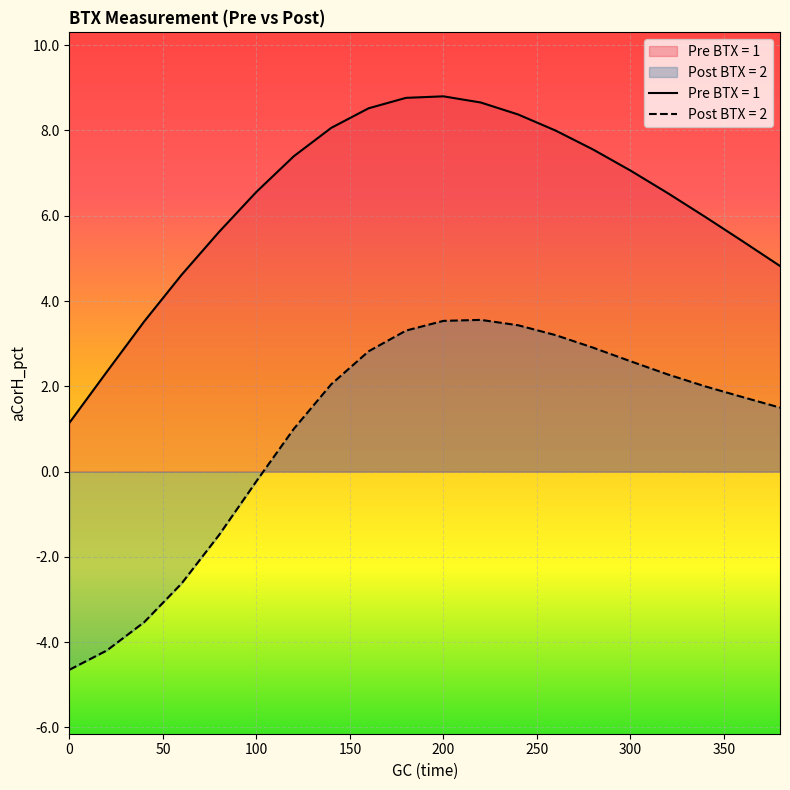

Reading right to left, list all the values displayed in this chart.

Pre BTX = 1: 4.8	5.4	6.0	6.5	7.1	7.6	8.0	8.4	8.7	8.8	8.8	8.5	8.1	7.4	6.6	5.6	4.6	3.5	2.3	1.1
Post BTX = 2: 1.5	1.7	2.0	2.3	2.6	2.9	3.2	3.4	3.6	3.5	3.3	2.8	2.0	1.0	-0.2	-1.5	-2.6	-3.5	-4.2	-4.6